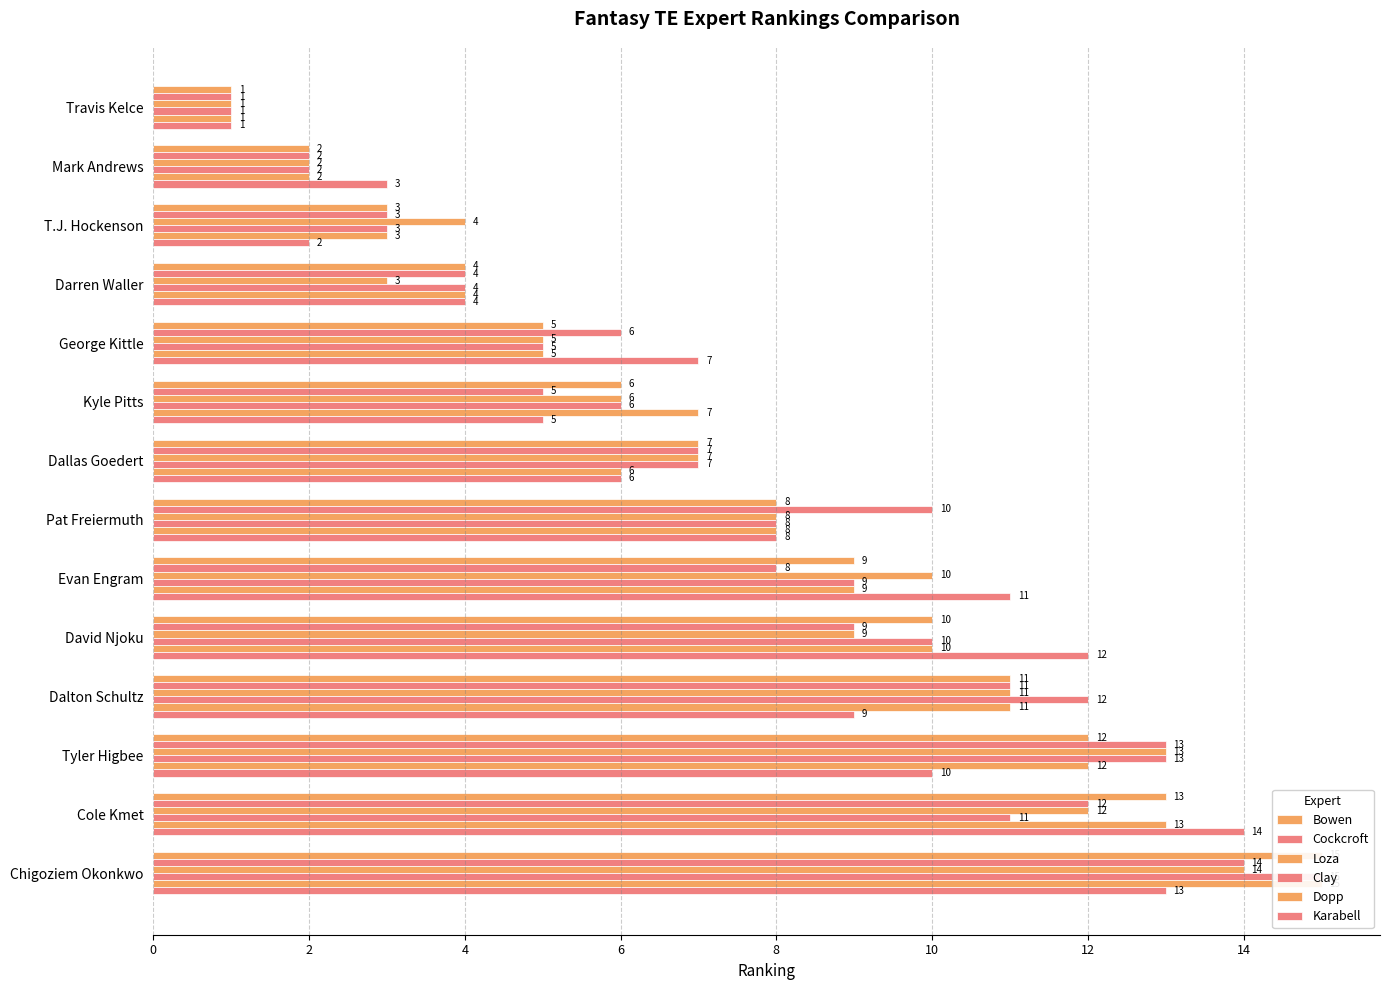

Count the number of categories in the chart.

14